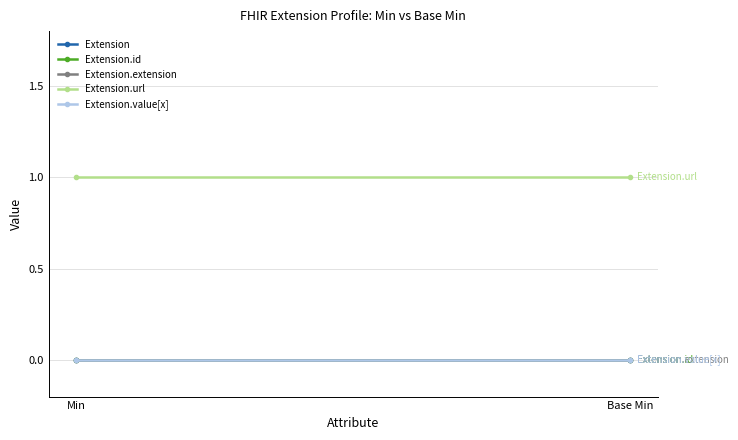

Is this an area chart (filled region under the line)?

No